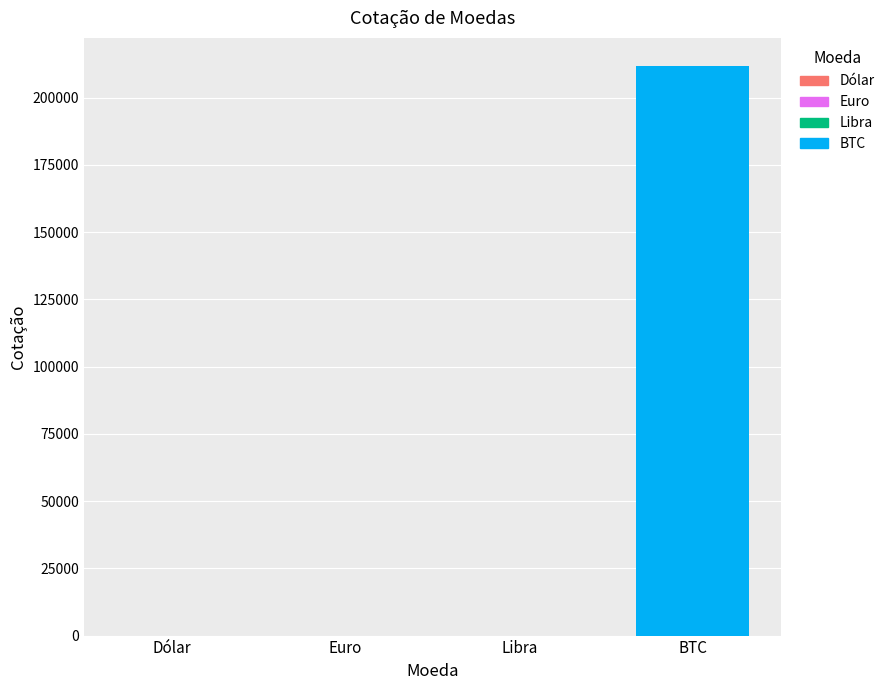

What is the maximum value shown in the chart?

211614.0